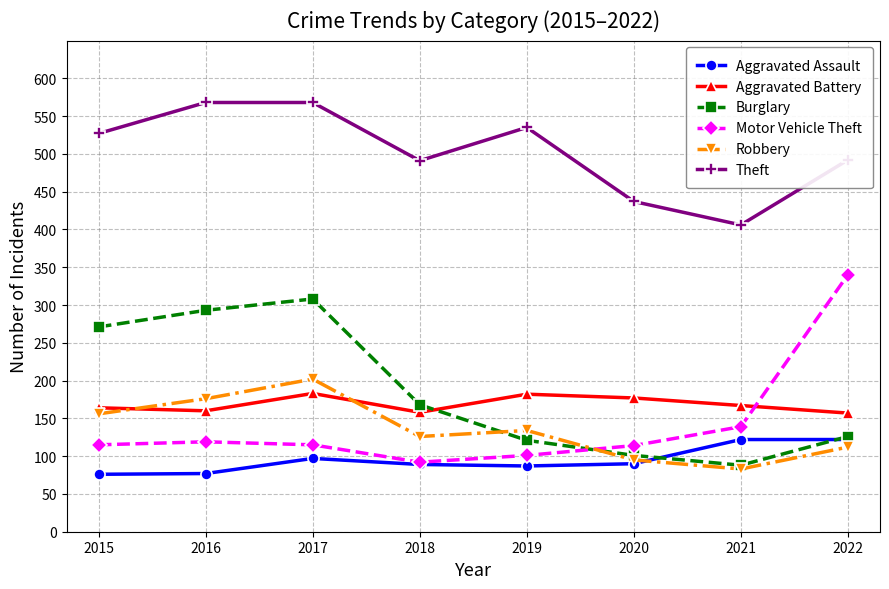

What is the difference between the highest and lowest values at 2020?

347